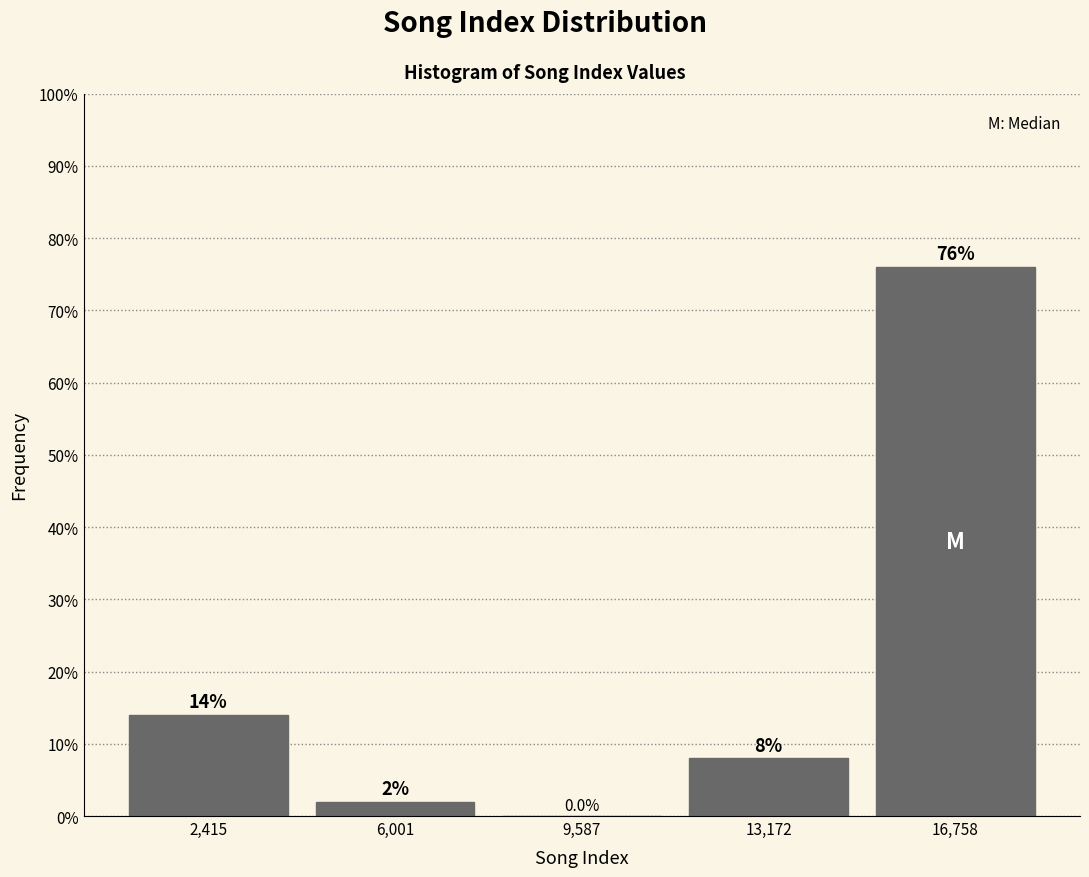

Reading left to right, list every bar in this chart as the range it spans on the x-axis followed by its height. The bar edges are not printed on the chart, so give them approximately, as read against the axis.

500 to 4000: 14.0
4000 to 8000: 2.0
8000 to 11500: 0.0
11500 to 15000: 8.0
15000 to 18500: 76.0